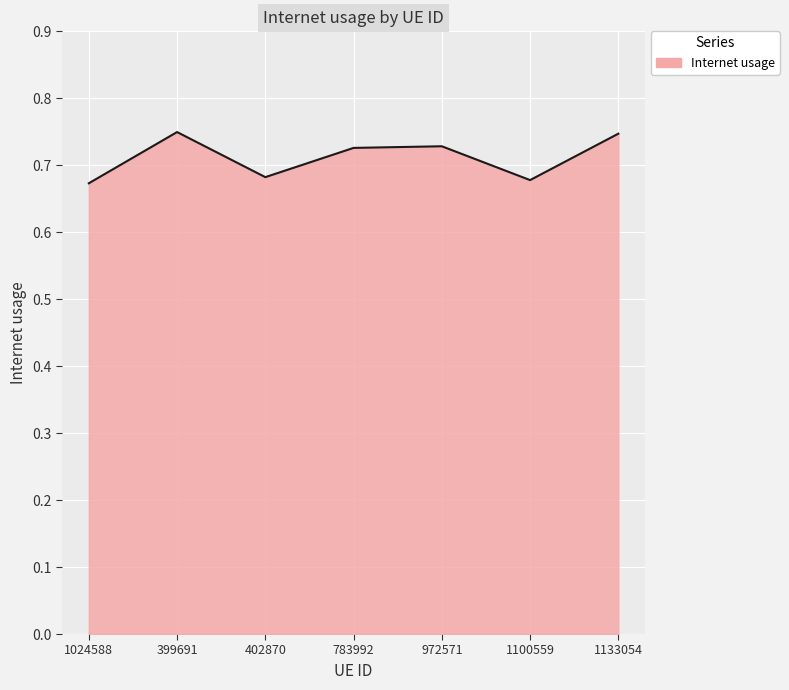

Which has a higher value, 402870 or 399691?

399691